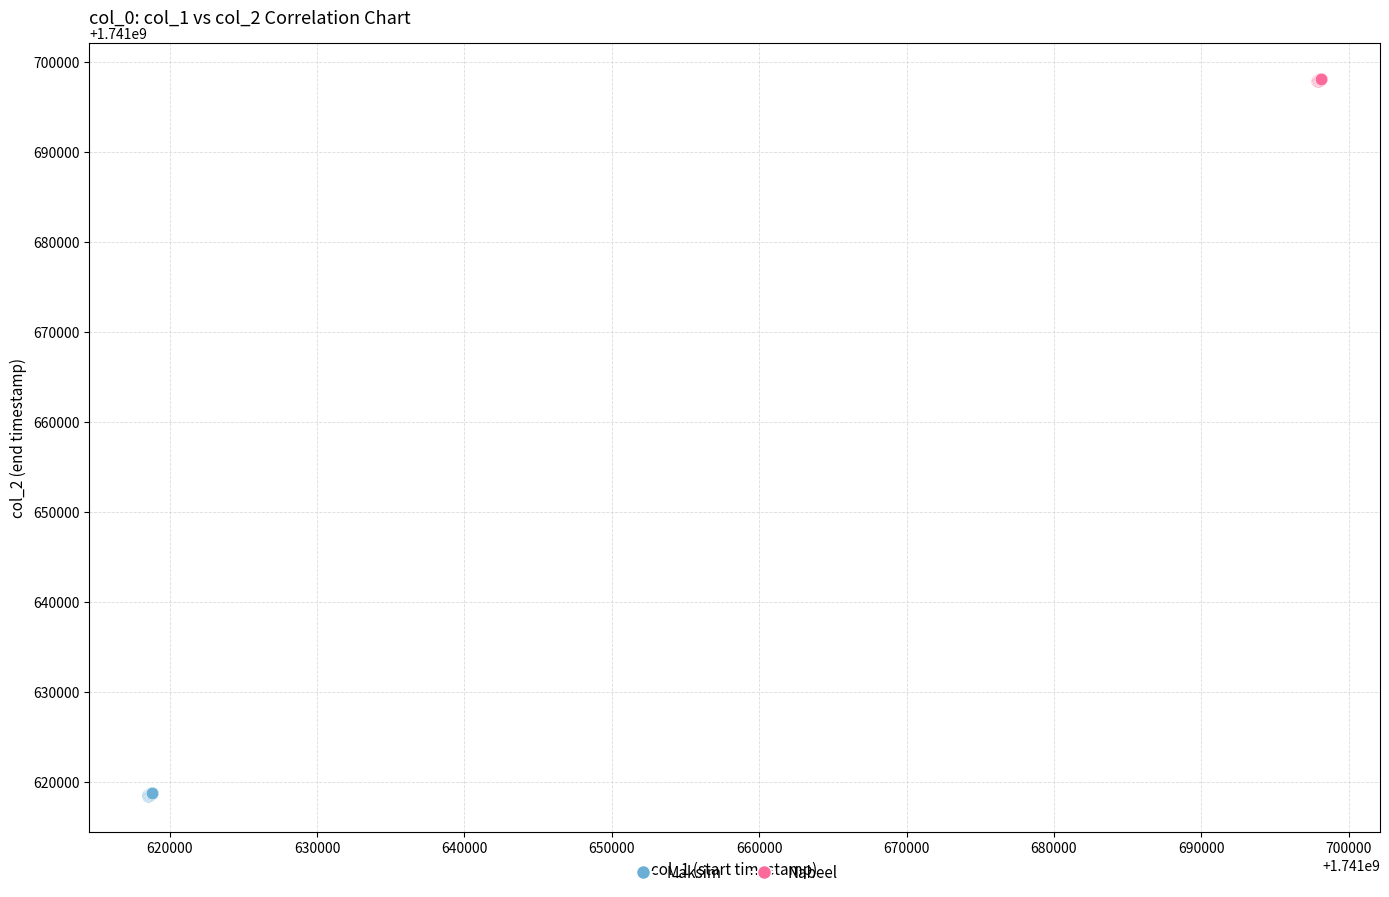

Which series reaches the maximum Y coordinate?

Nabeel